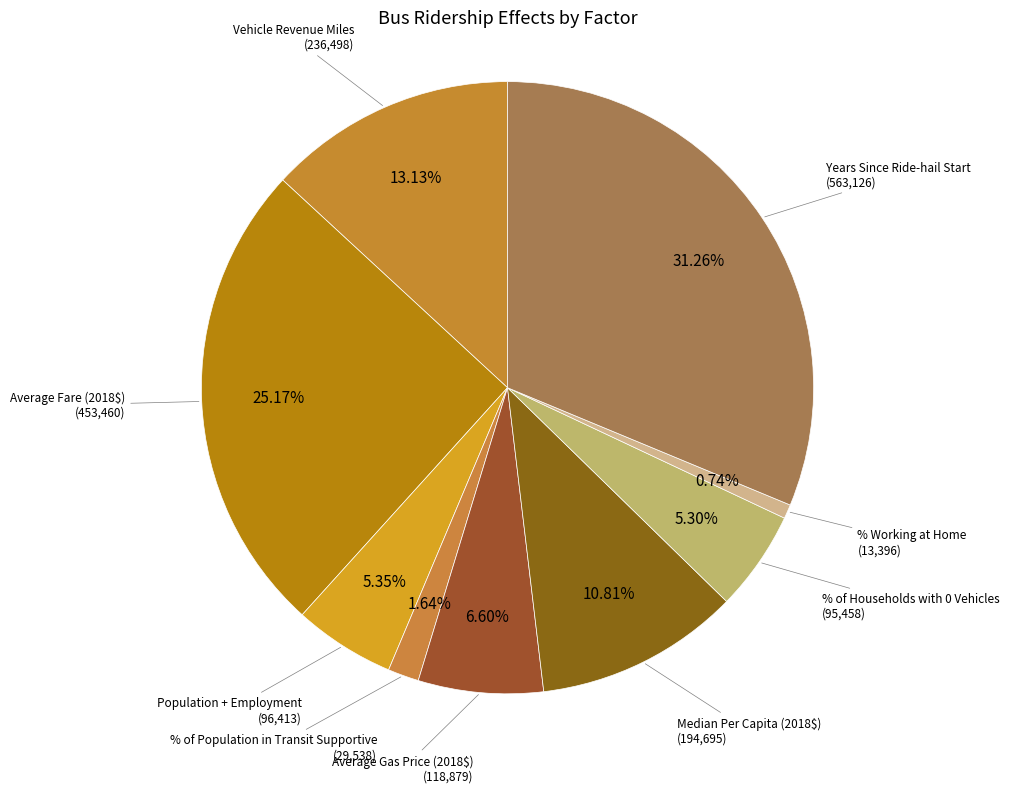

To the nearest percent, what is the average slice percentage?

11%